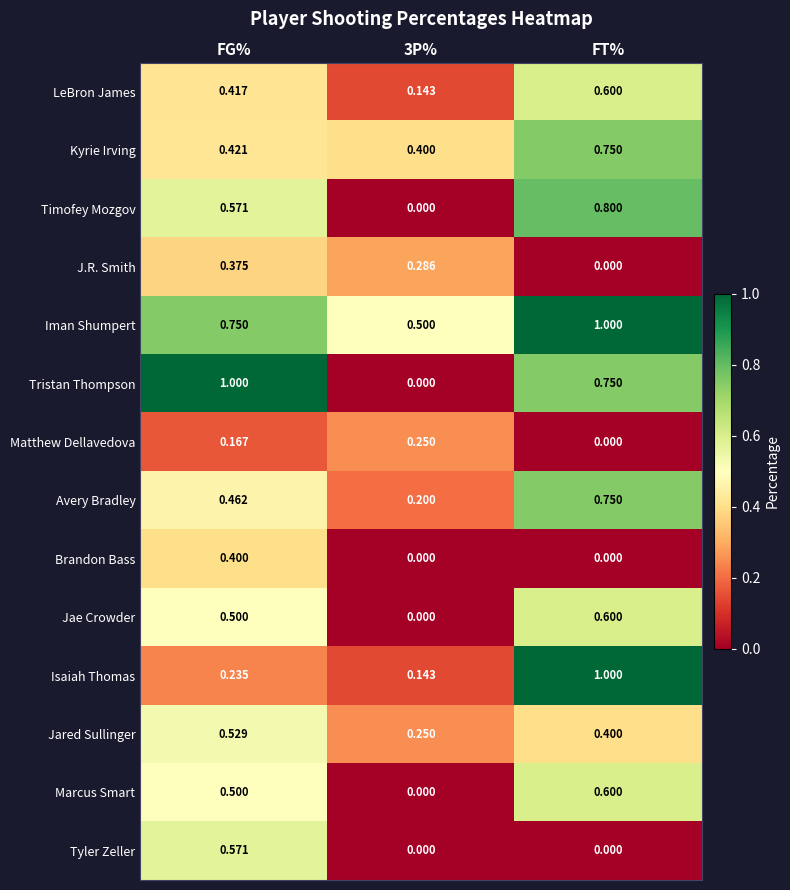

At which category is the sum across all series the highest?

FT%